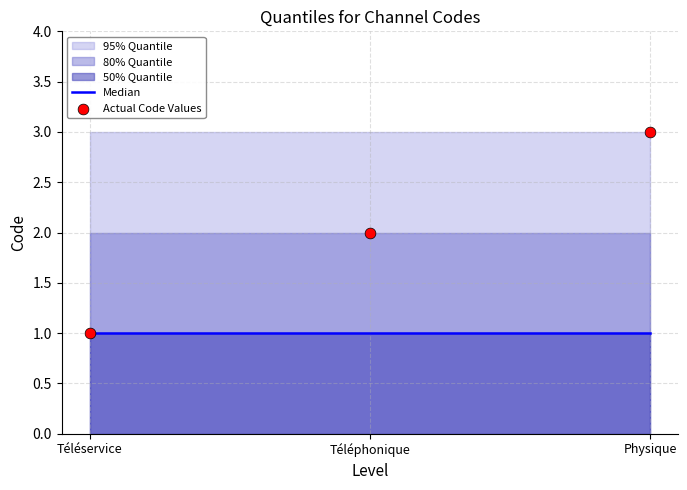

What is the total value across all series at Téléphonique?

3